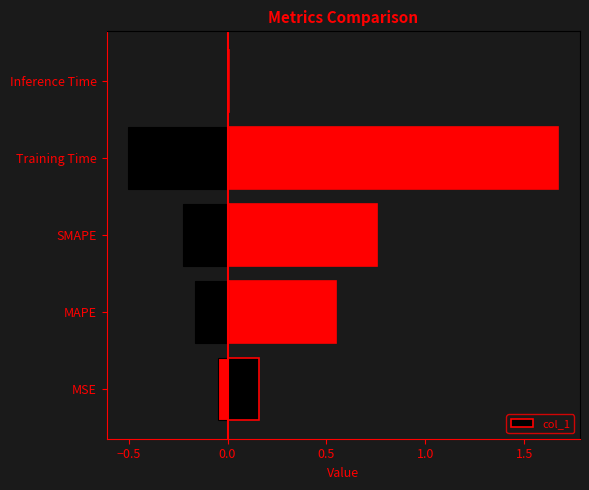

The chart shows a value of 1.7 at Training Time. True or false?

True